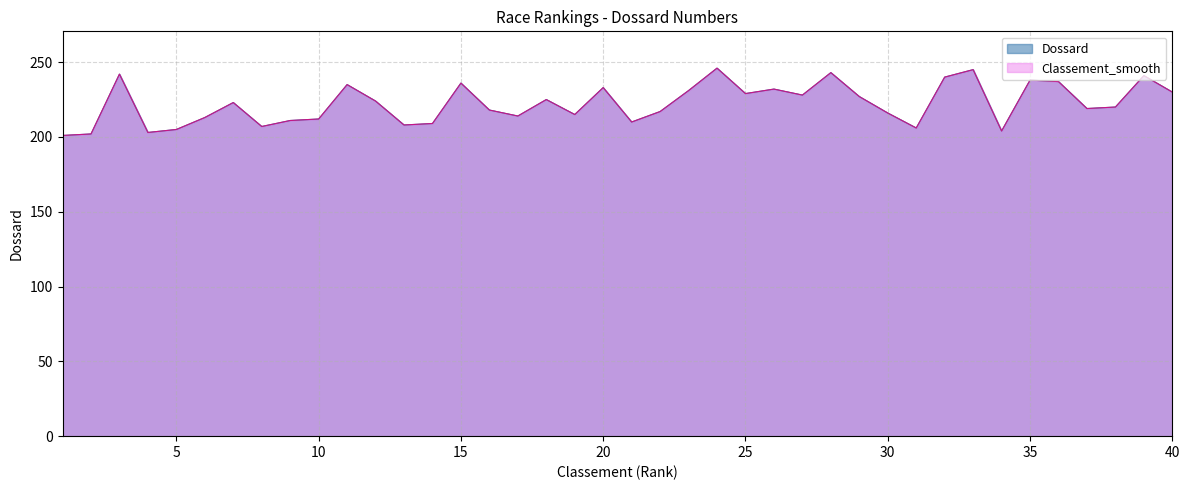

Rank the series at 2 from highest to lowest value.

Dossard, Classement_smooth